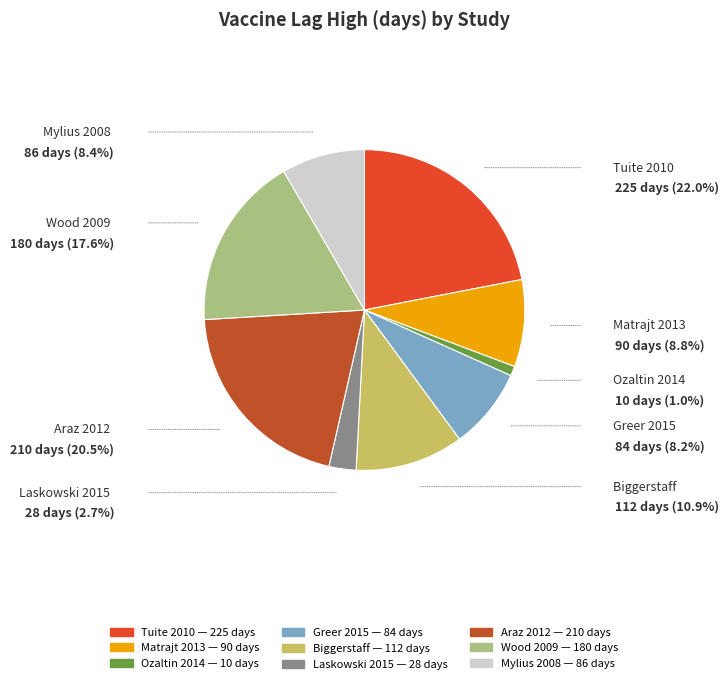

Is there a majority slice in this chart?

No